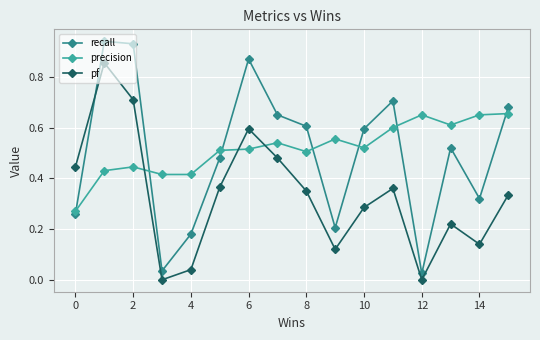

Which series has the widest spread of values?

recall